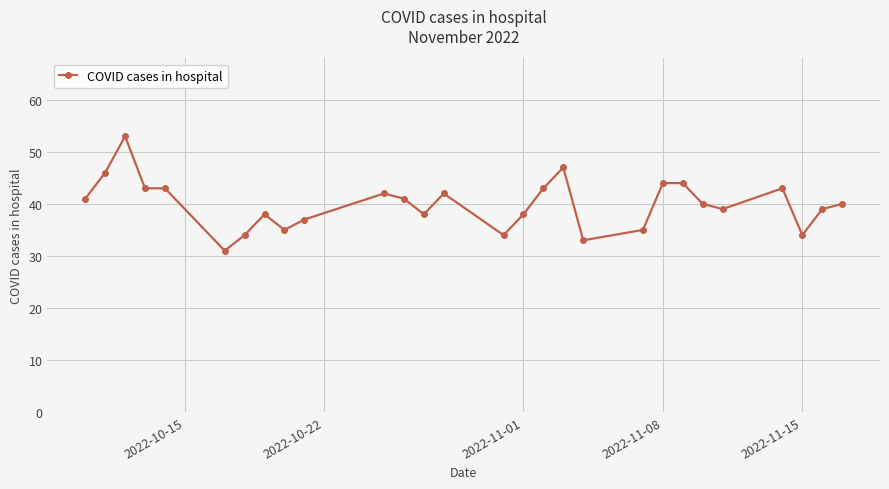

How many distinct data groups are displayed?

1